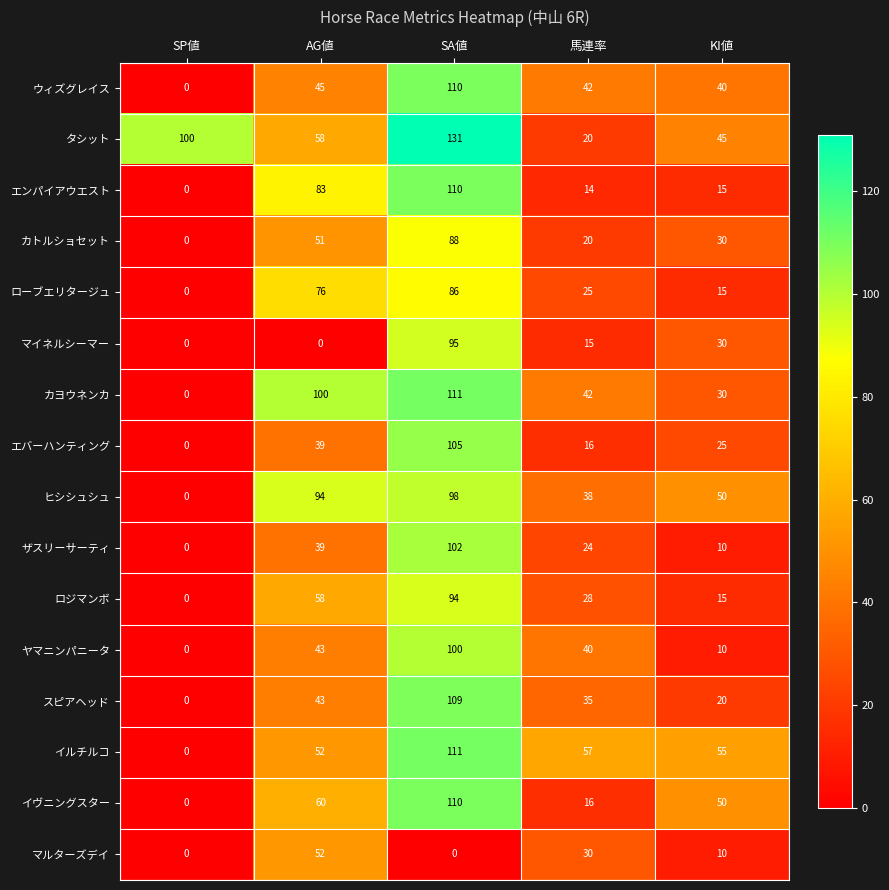

What is the difference between the highest and lowest values at 馬連率?

43